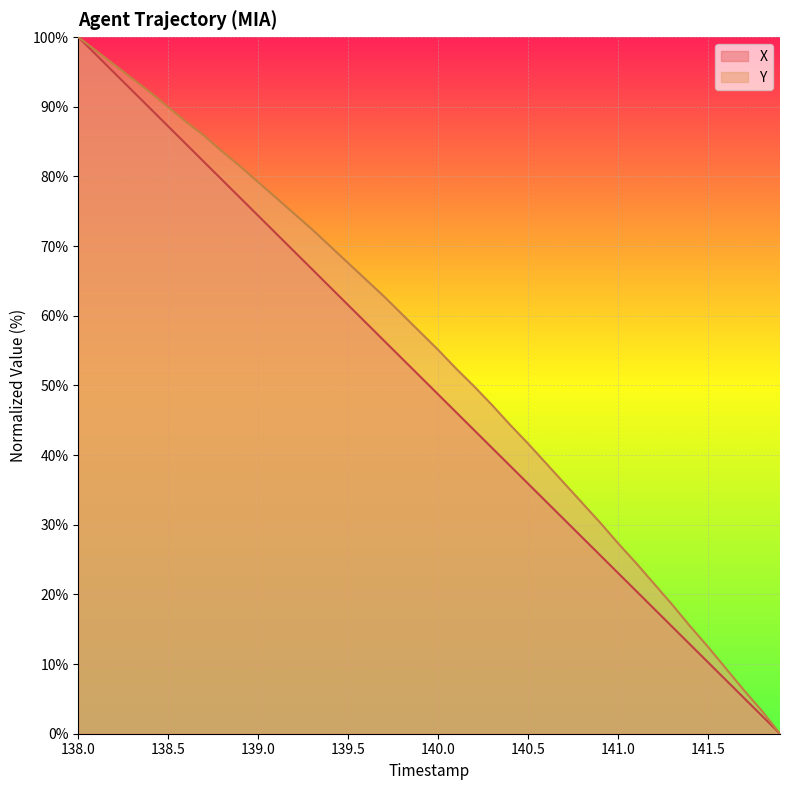

True or false: X and Y intersect in this chart.

False